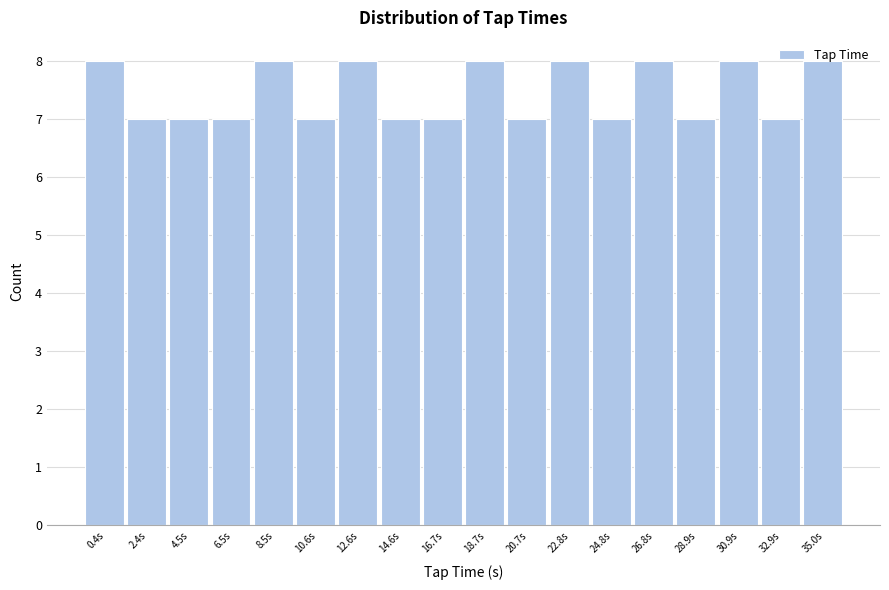

Between 26.8s and 32.9s, which is larger?

26.8s